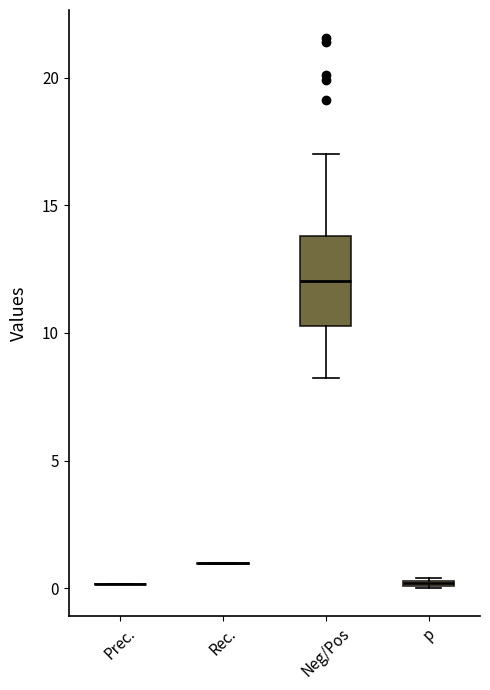

Where does the upper whisker of the box for Neg/Pos end on the y-axis? The values are not printed on the chart, so give them approximately, as read against the axis.

17.0